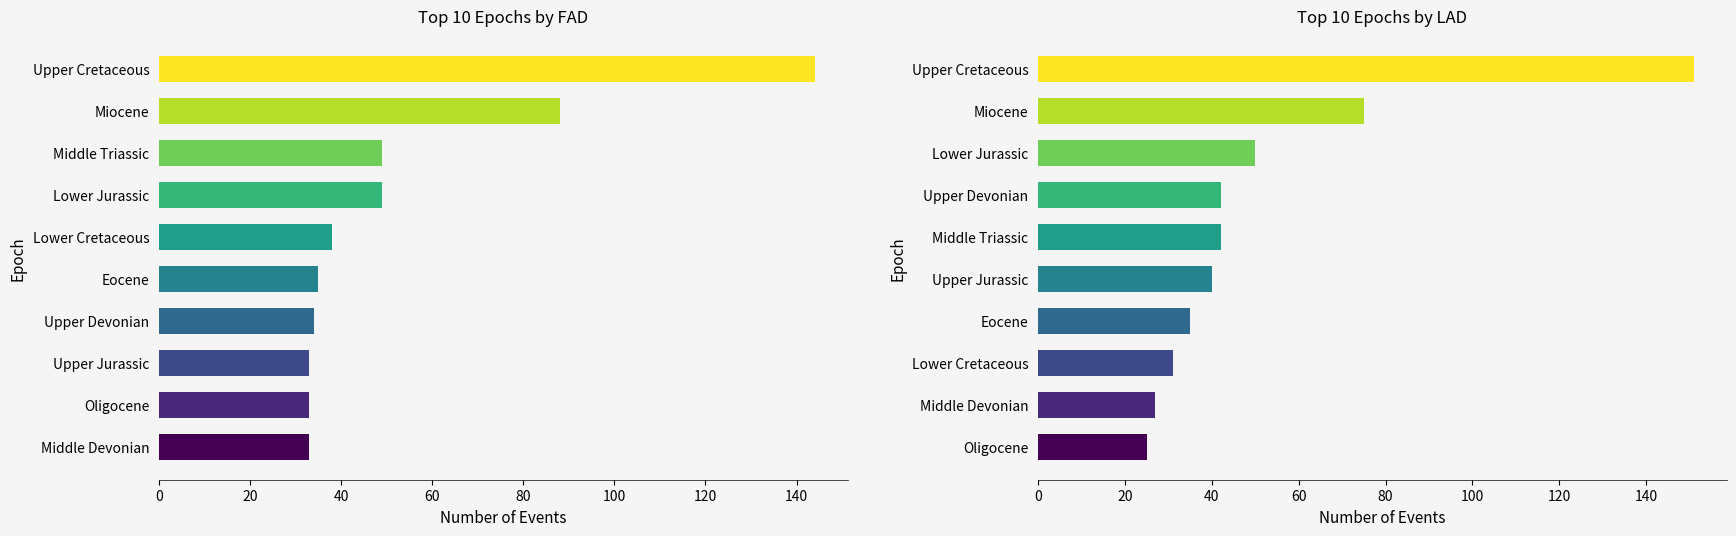

Is the value of nr_FAD at 80 greater than the value of nr_LAD at 60?

No